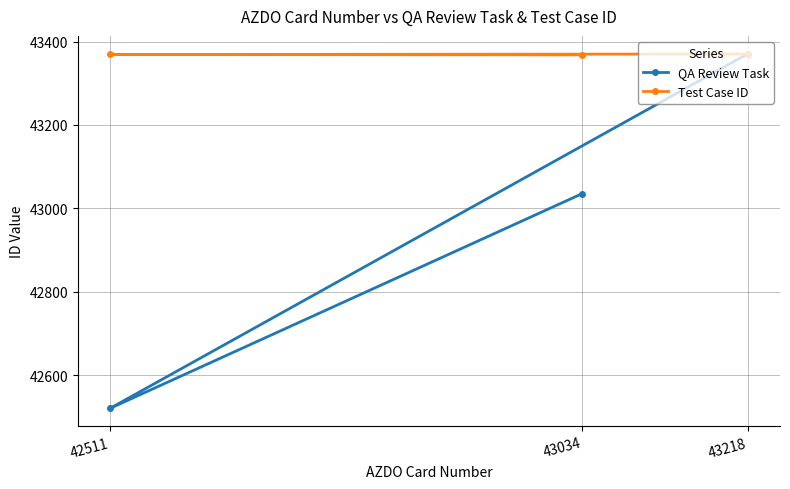

How many QA Review Task values are between 42520 and 43371?

3